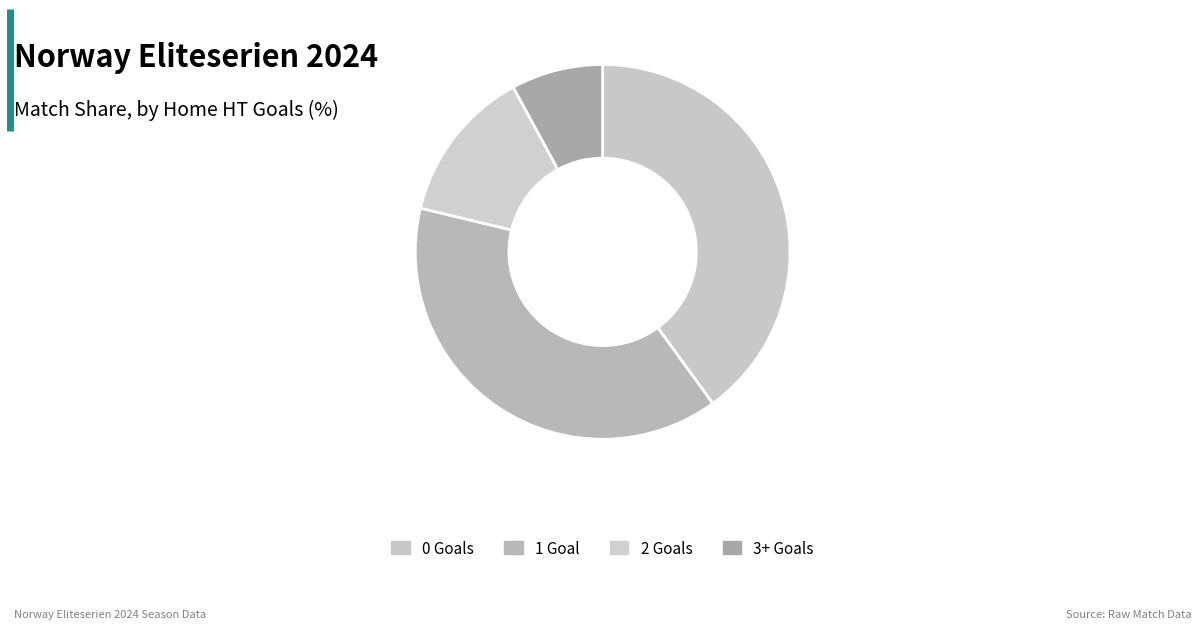

How many slices are in this pie chart?

4